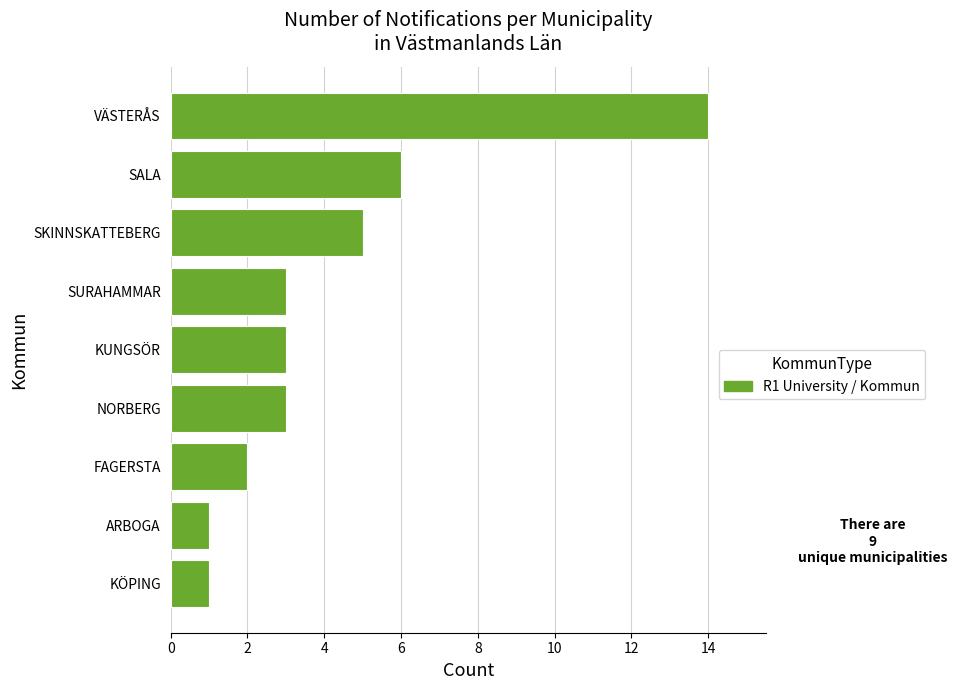

The value at VÄSTERÅS is 14. True or false?

True